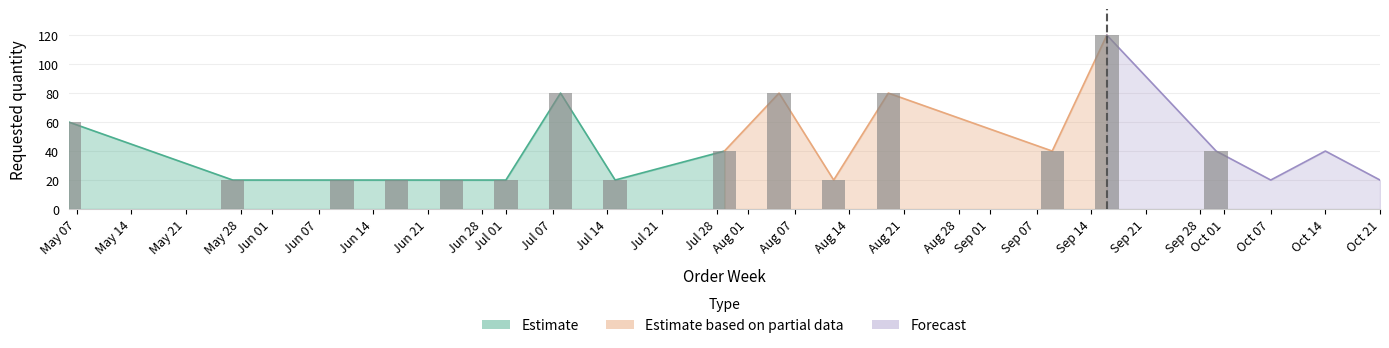

Where does the data first go above 40?

2024-05-06